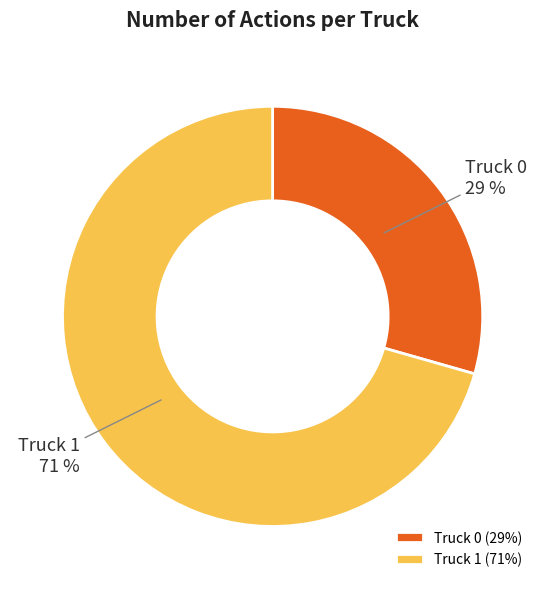

How many slices are in this pie chart?

2